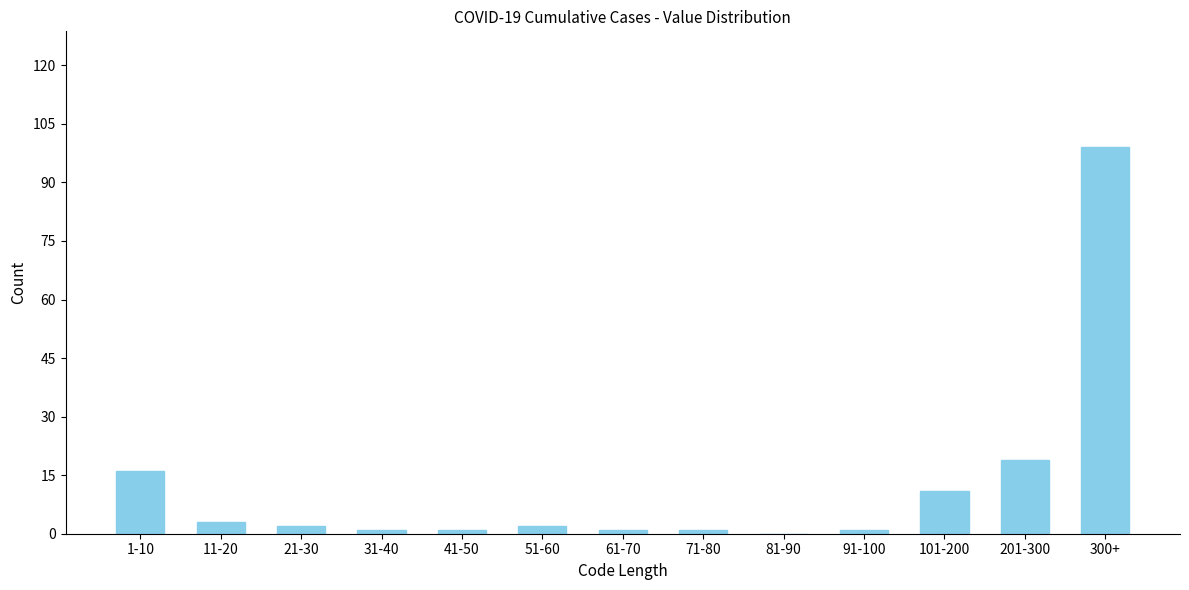

Reading left to right, transcribe all the data shown in this chart.

1-10=16	11-20=3	21-30=2	31-40=1	41-50=1	51-60=2	61-70=1	71-80=1	81-90=0	91-100=1	101-200=11	201-300=19	300+=99